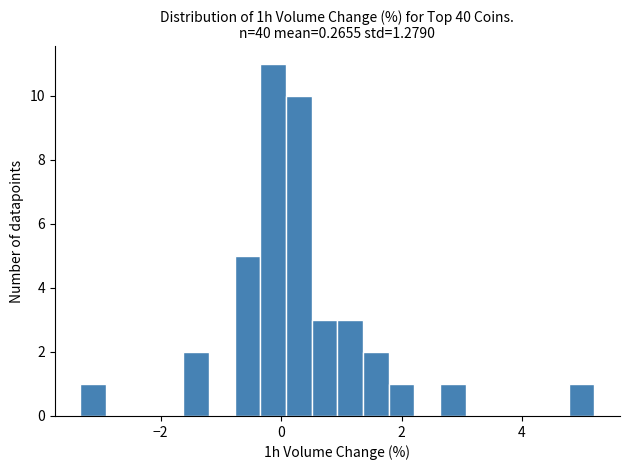

Around what value on the x-axis is the tallest bar? Give the approximate position of its centre, as read against the axis.

-0.2